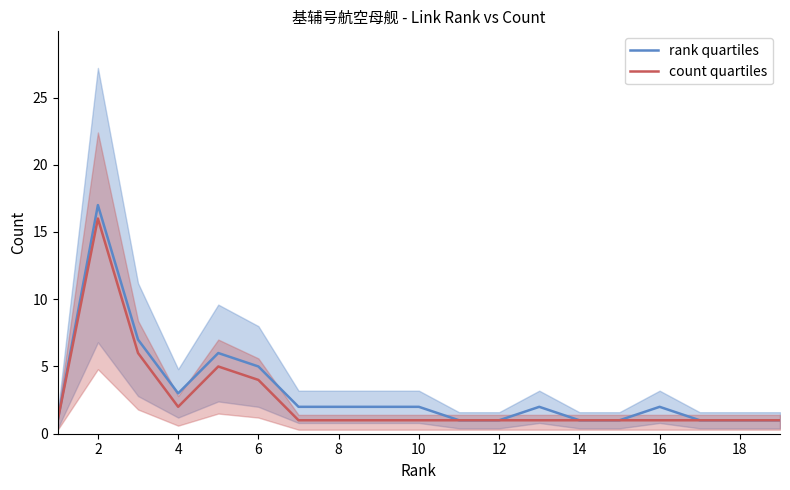

How many data points are less than 2?

8